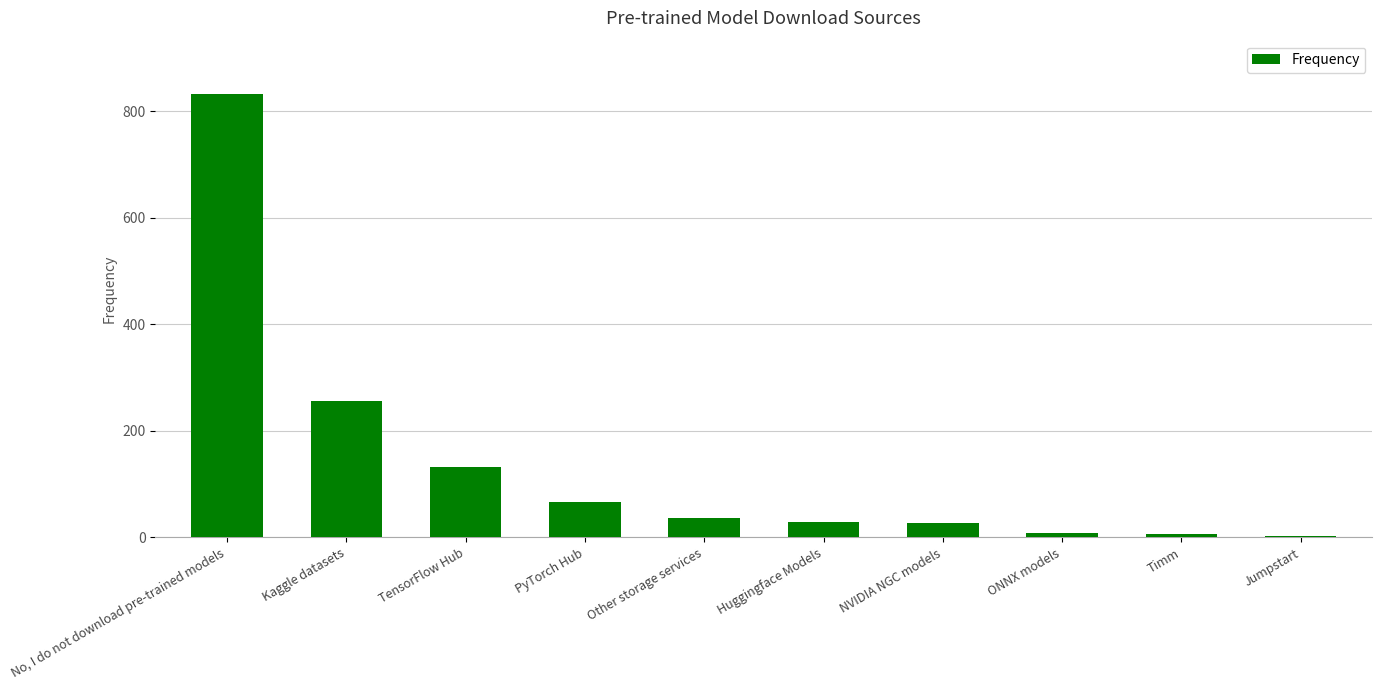

What is the smallest value displayed?

3